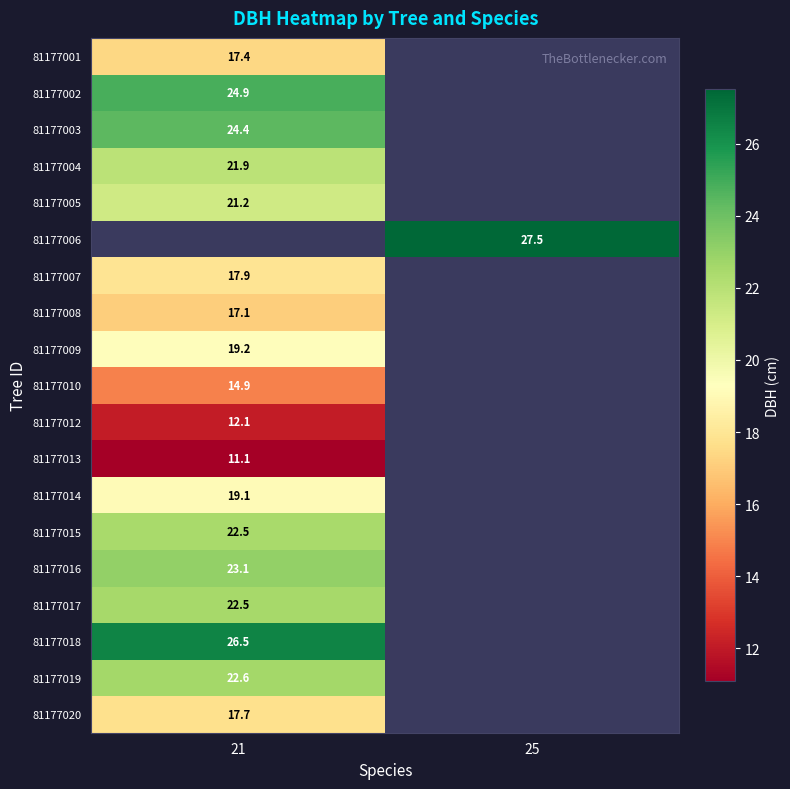

Is it true that 81177006 equals 27.5 at 25?

True